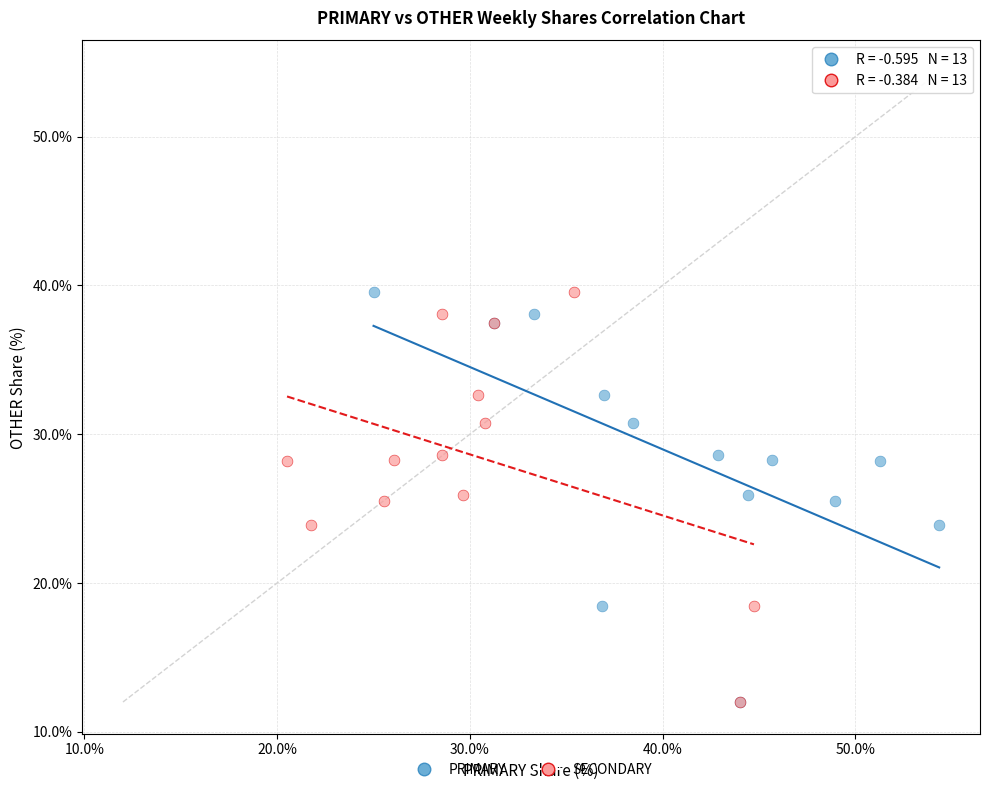

What are all the series names shown in the legend?

PRIMARY, SECONDARY